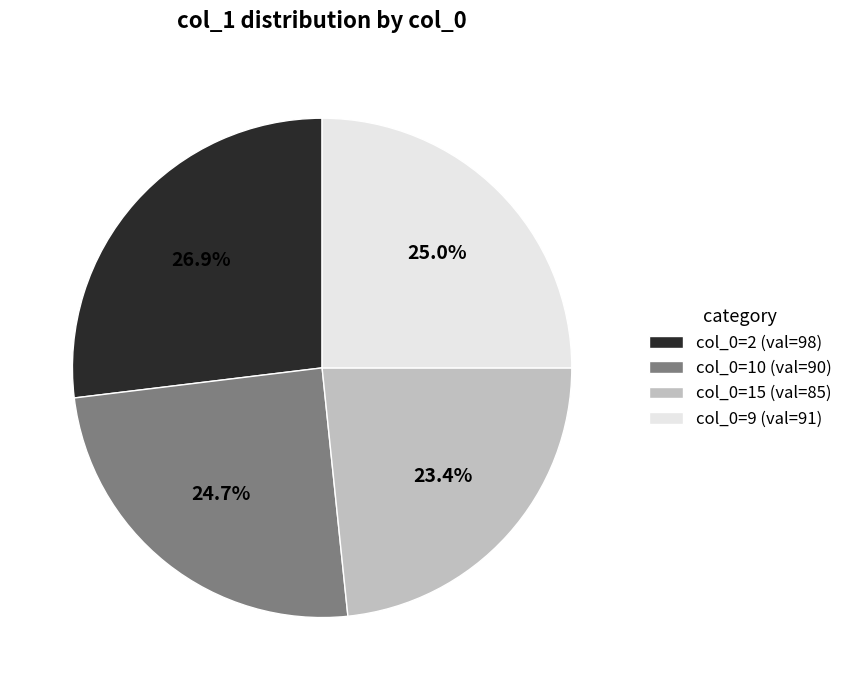

Is there a majority slice in this chart?

No